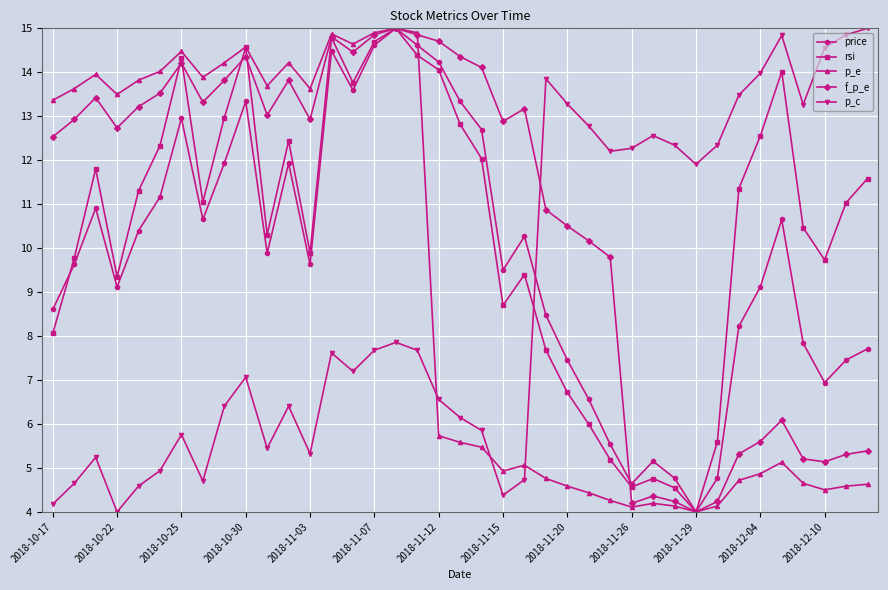

What is the smallest value displayed?

4.0